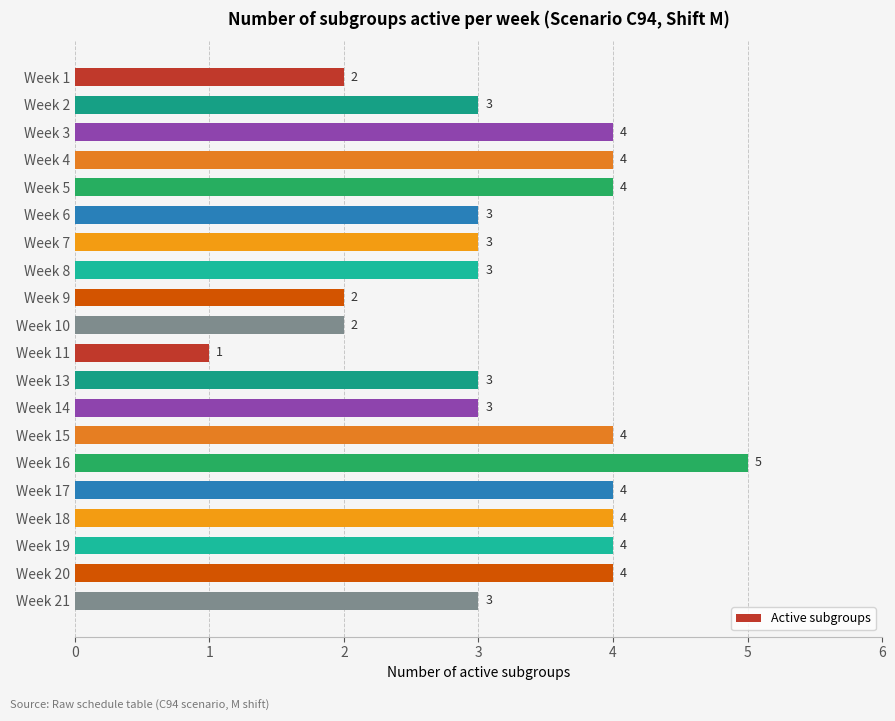

What is the sum of the values at Week 10 and Week 13?

5